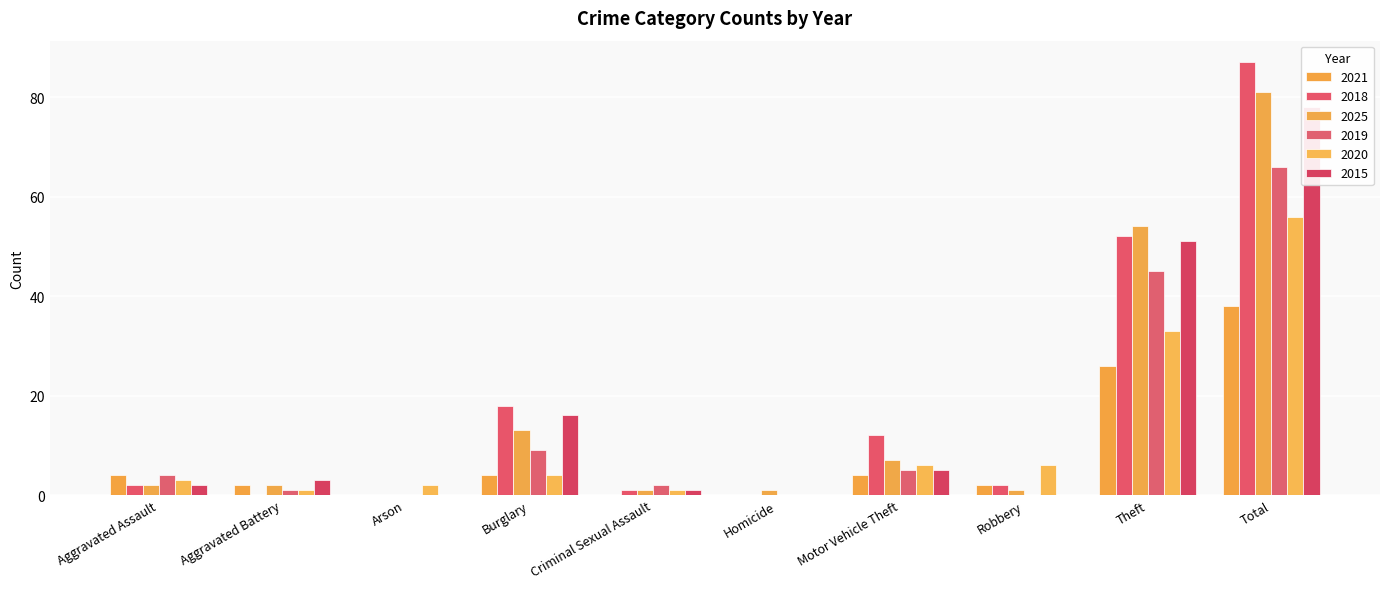

What position from the right is Robbery?

3